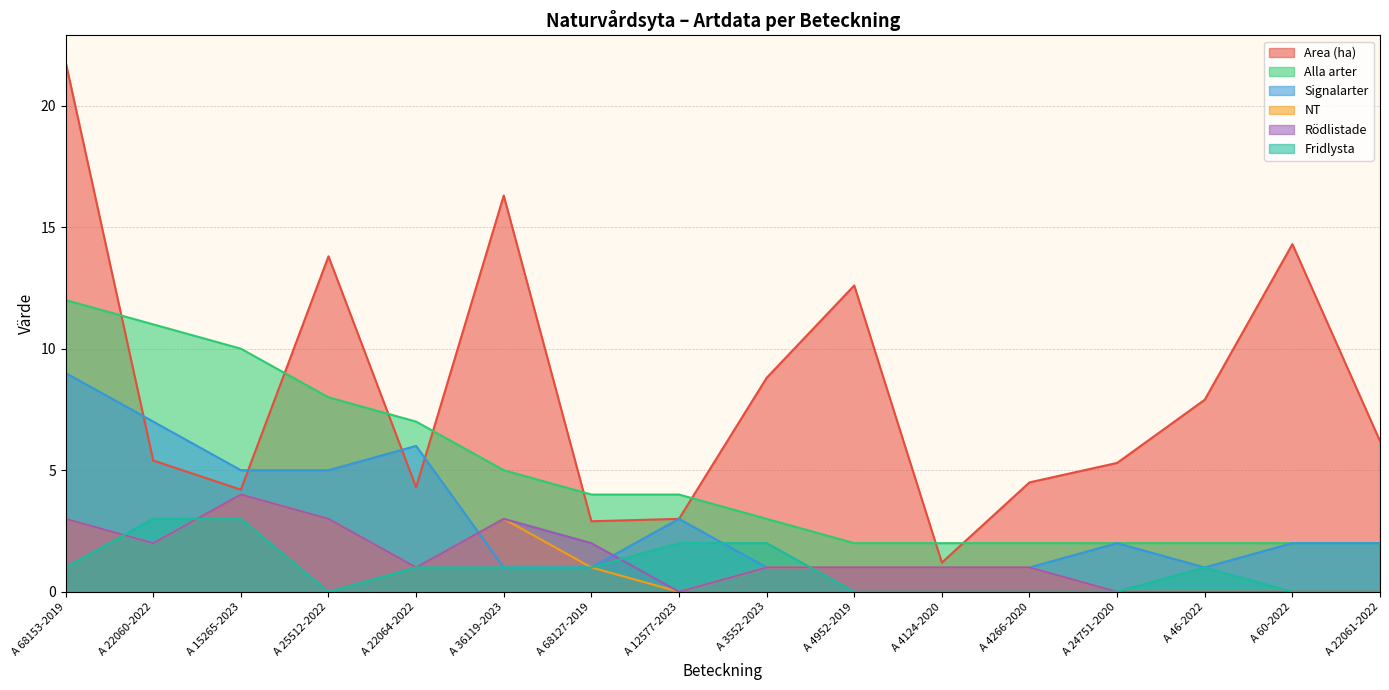

Which series has the widest spread of values?

Area (ha)